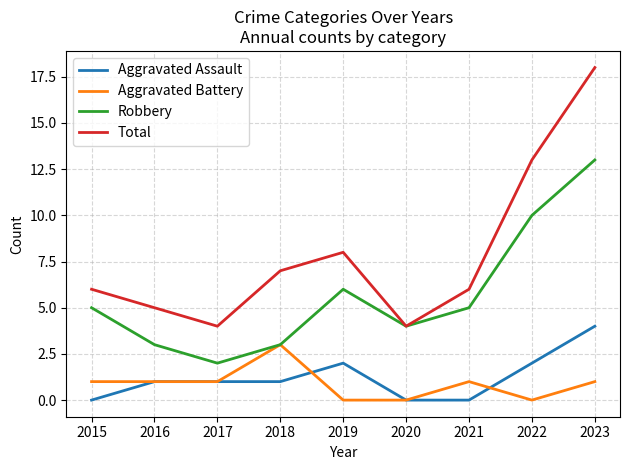

At 2015, list the series in order from largest to smallest.

Total, Robbery, Aggravated Battery, Aggravated Assault